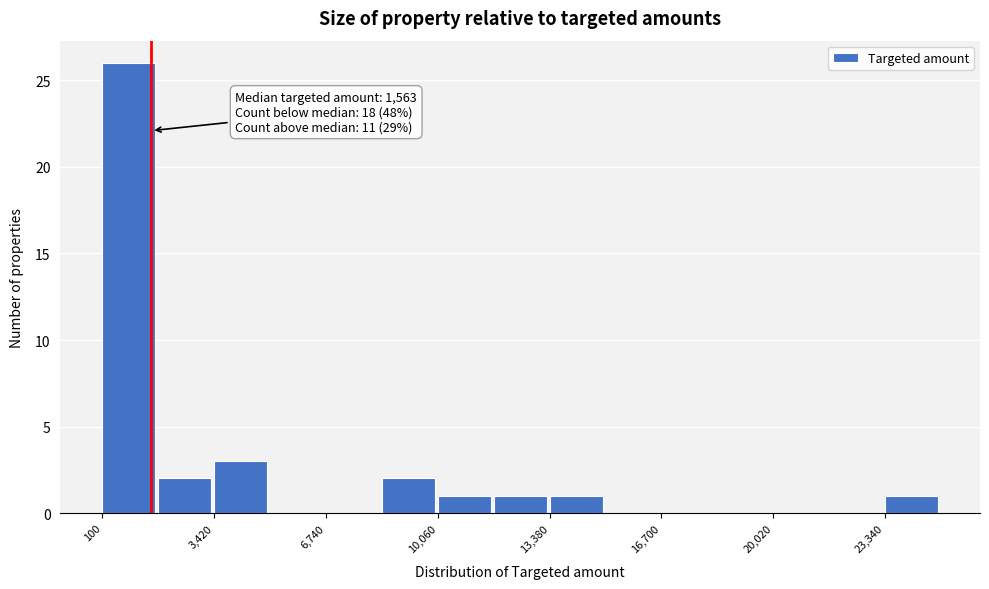

Read against the x-axis, roughly where is the centre of the tallest bar?

1000